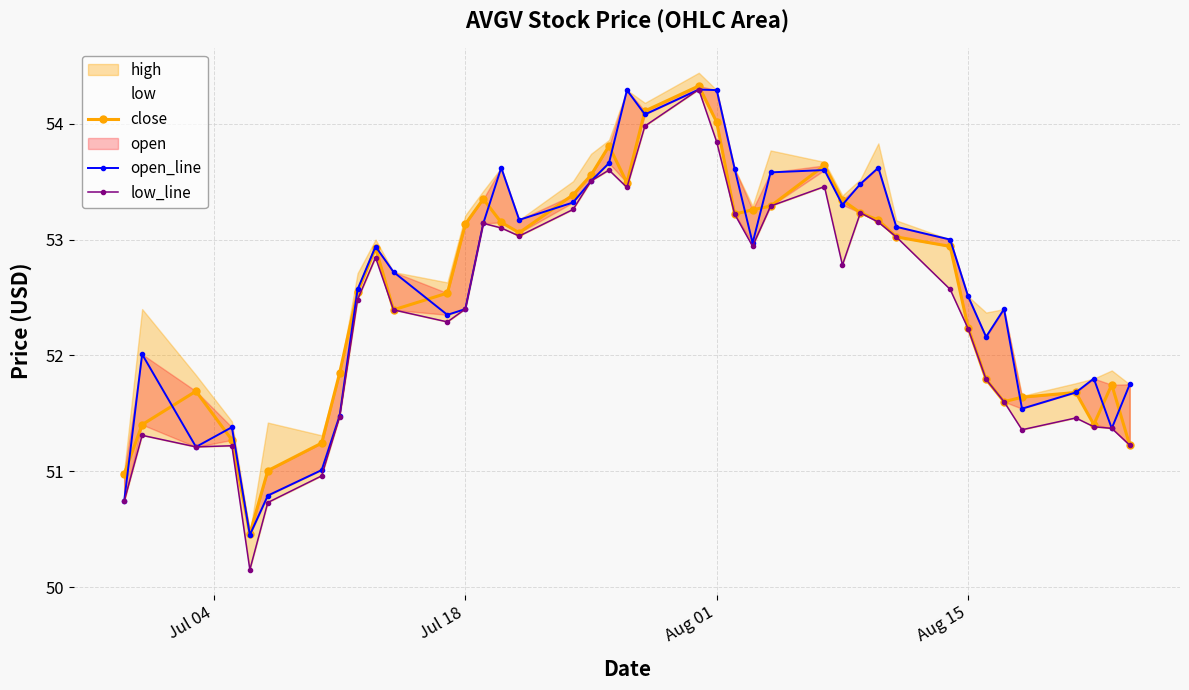

How many times do open_line and close cross each other?

18